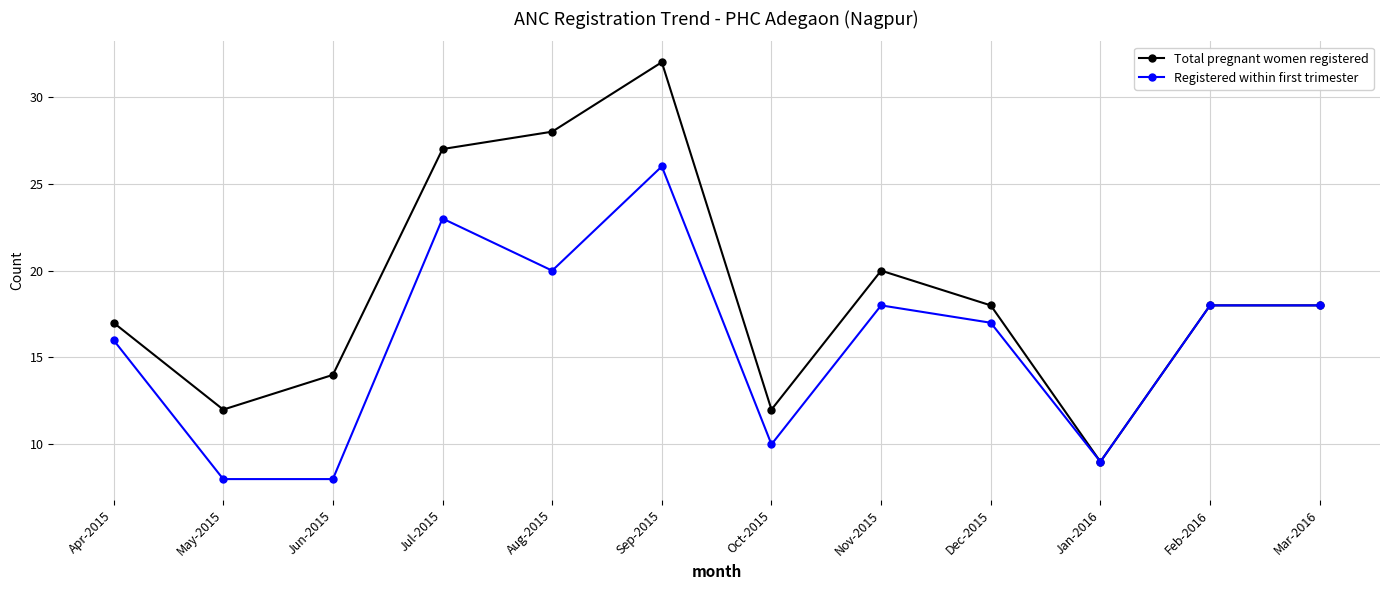

How many lines are shown in the chart?

2